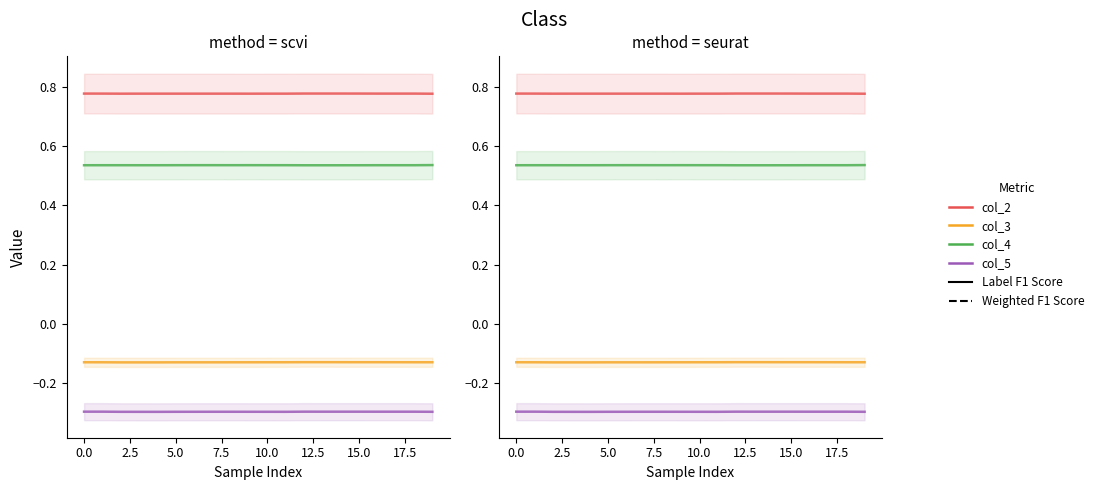

What position from the right is 0.0?

19